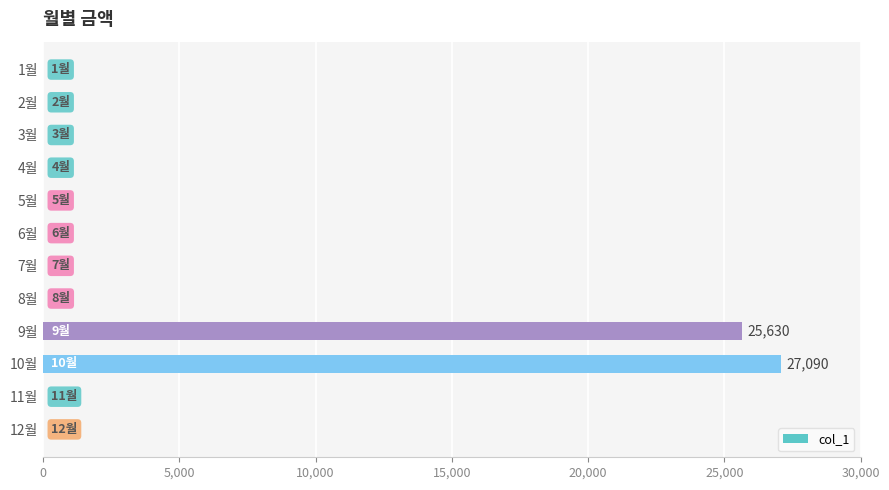

Reading top to bottom, extract all data points from this chart.

1월=0	2월=0	3월=0	4월=0	5월=0	6월=0	7월=0	8월=0	9월=25630	10월=27090	11월=0	12월=0